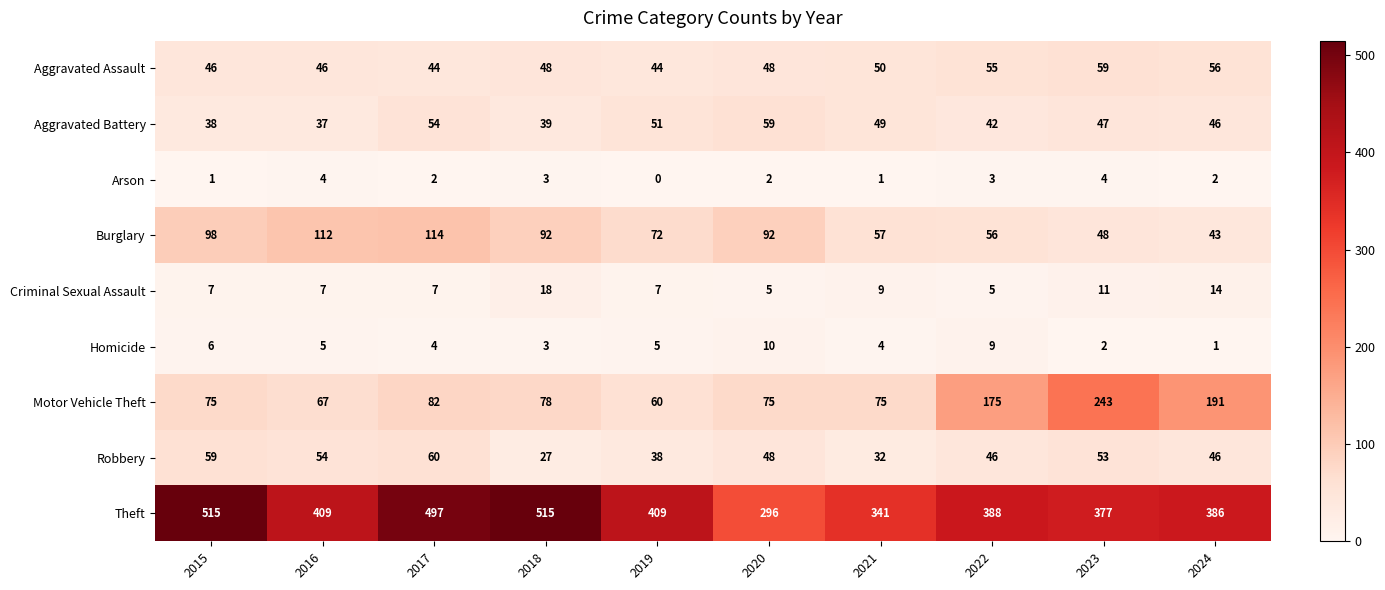

At 2023, list the series in order from smallest to largest.

Homicide, Arson, Criminal Sexual Assault, Aggravated Battery, Burglary, Robbery, Aggravated Assault, Motor Vehicle Theft, Theft